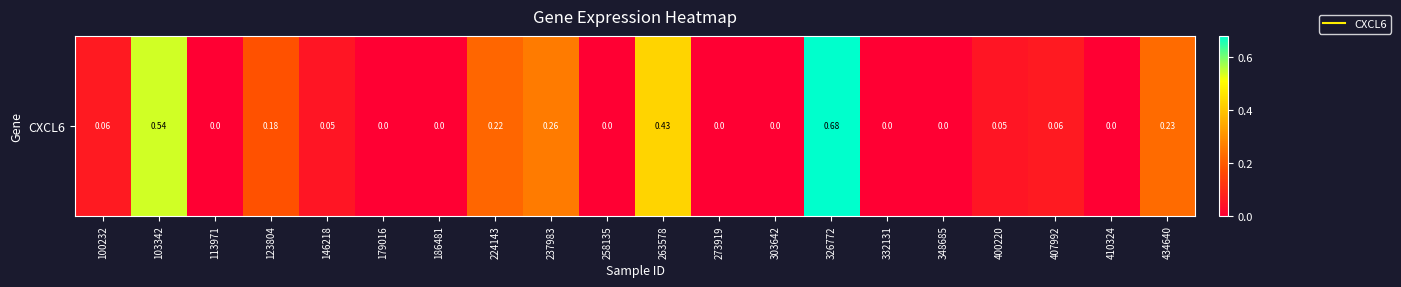

Which category has the lowest value across all series?

113971